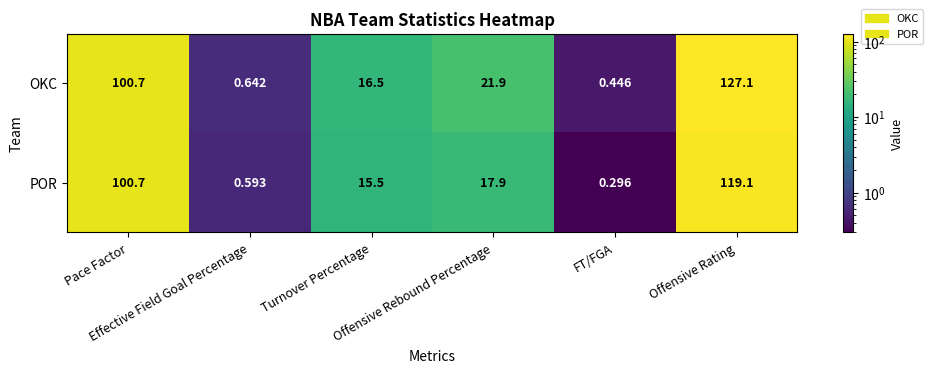

Which series has the largest range (max minus min)?

OKC